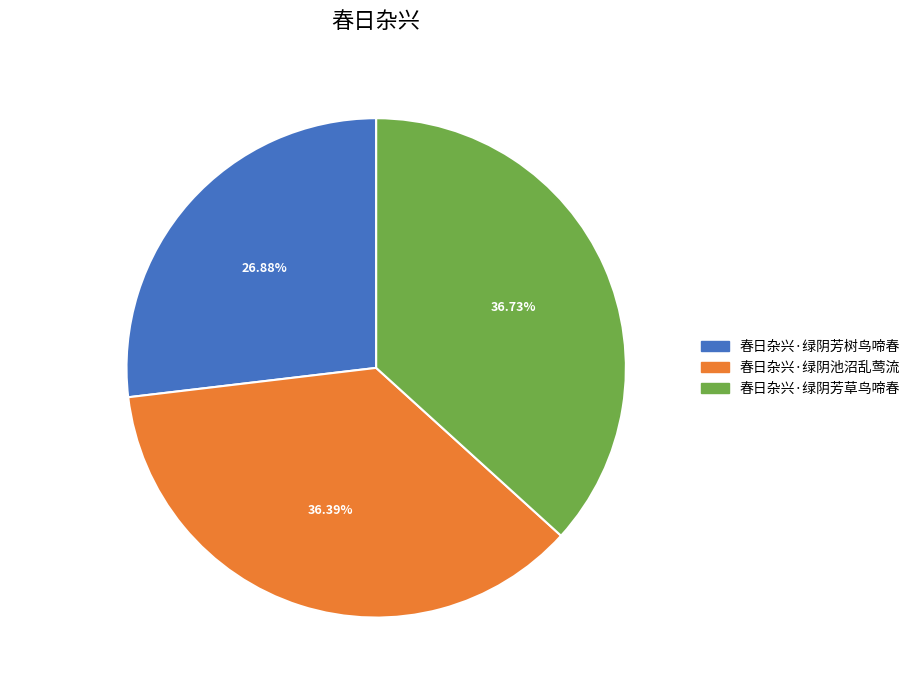

Does 春日杂兴·绿阴池沼乱莺流 represent more than half of the total?

No